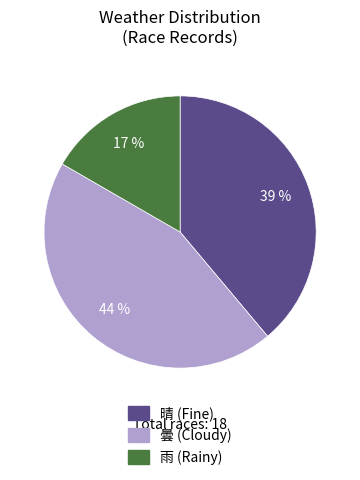

Between 晴 and 雨, which is larger?

晴